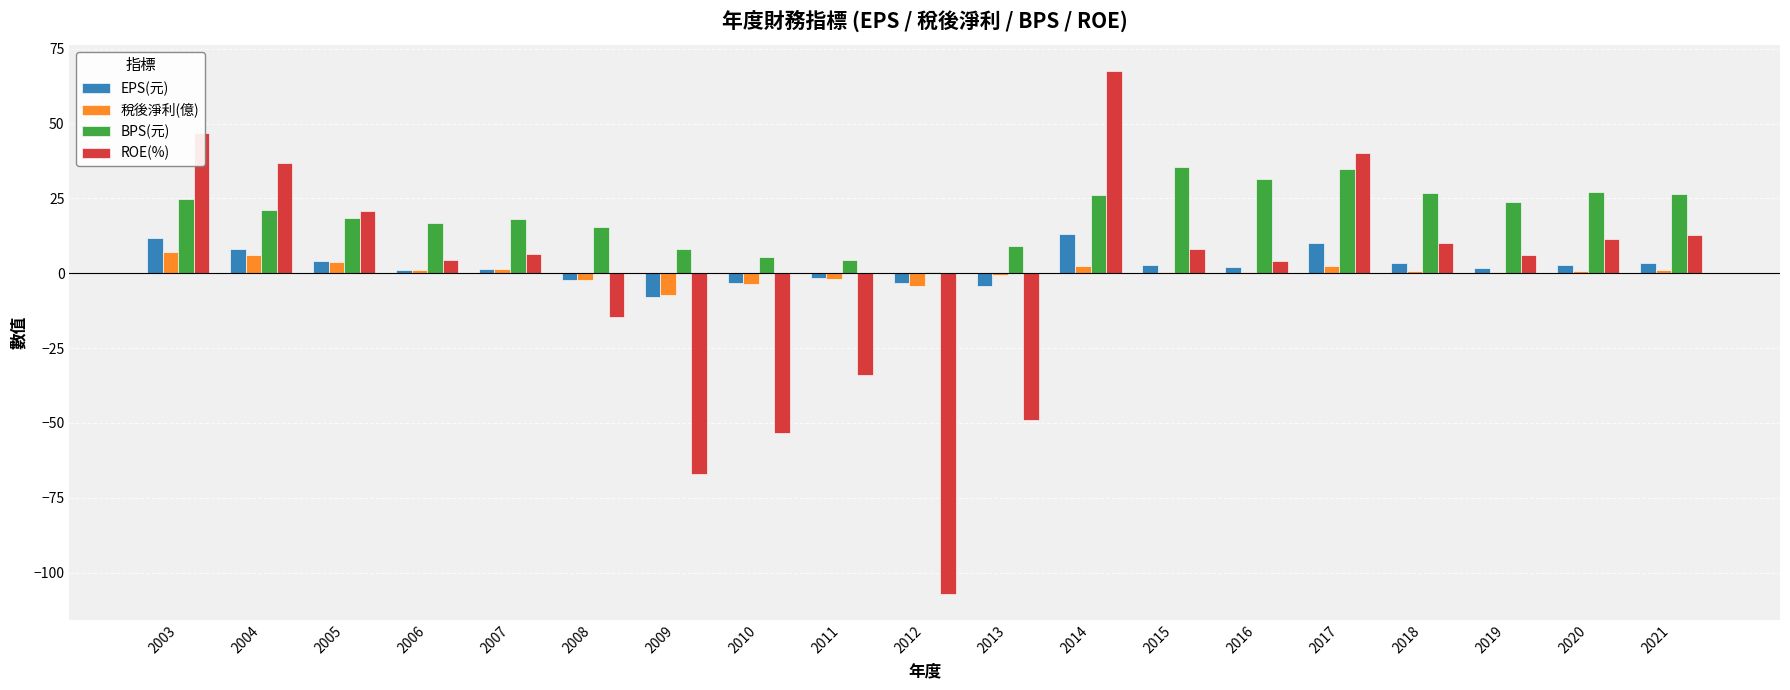

Between 2012 and 2015, which series saw the biggest shift?

ROE(%)